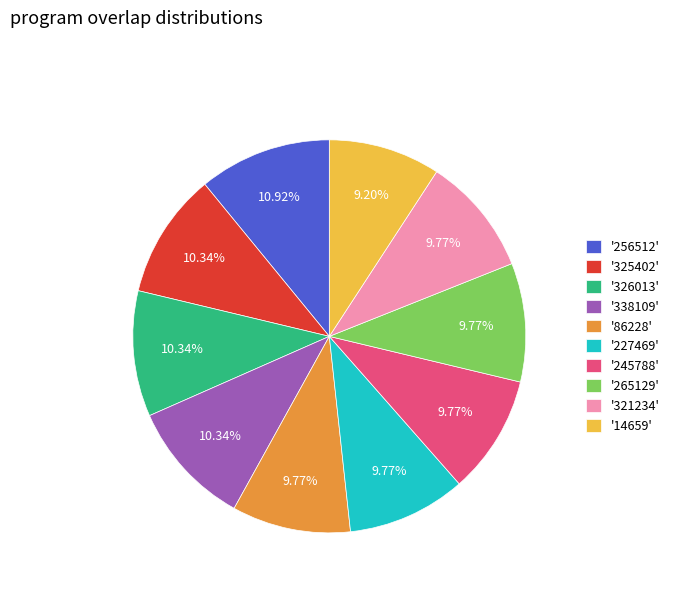

To the nearest percent, what is the difference between the largest and smallest slice percentages?

2%